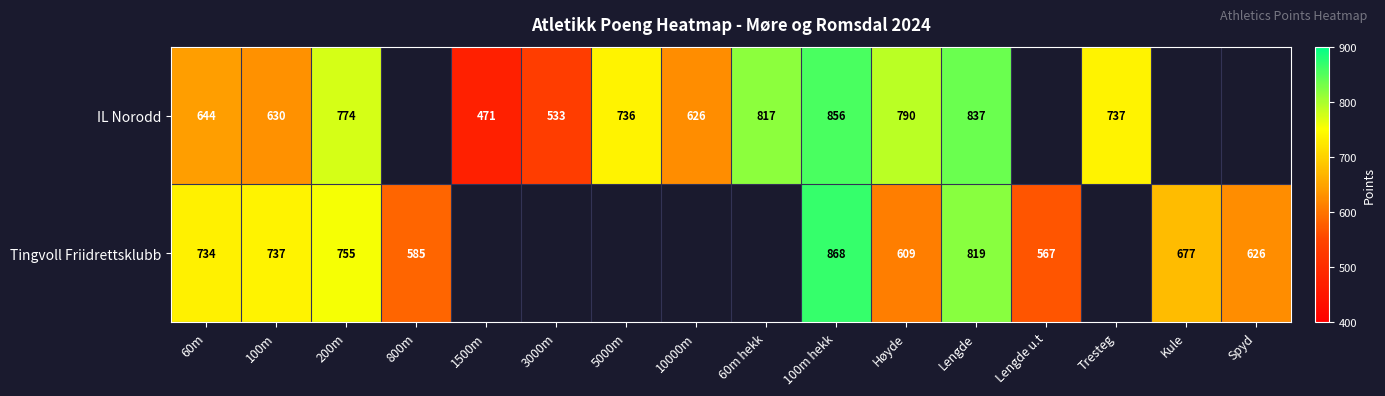

What is the difference between the IL Norodd values at 1500m and Tresteg?

266